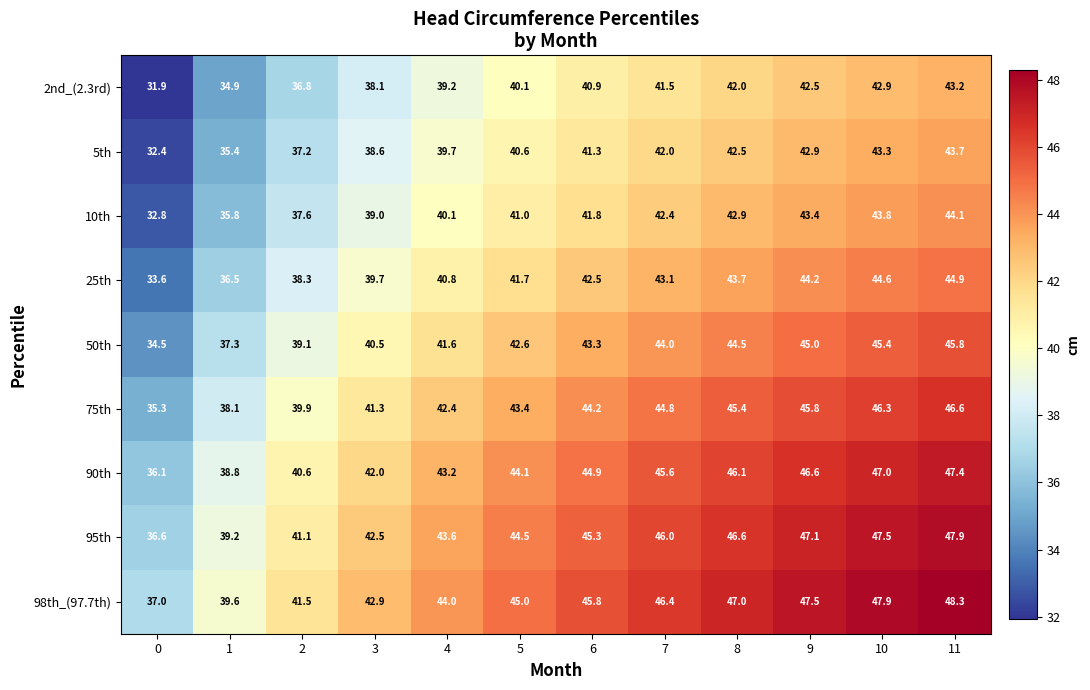

Rank the series at 6 from highest to lowest value.

98th_(97.7th), 95th, 90th, 75th, 50th, 25th, 10th, 5th, 2nd_(2.3rd)